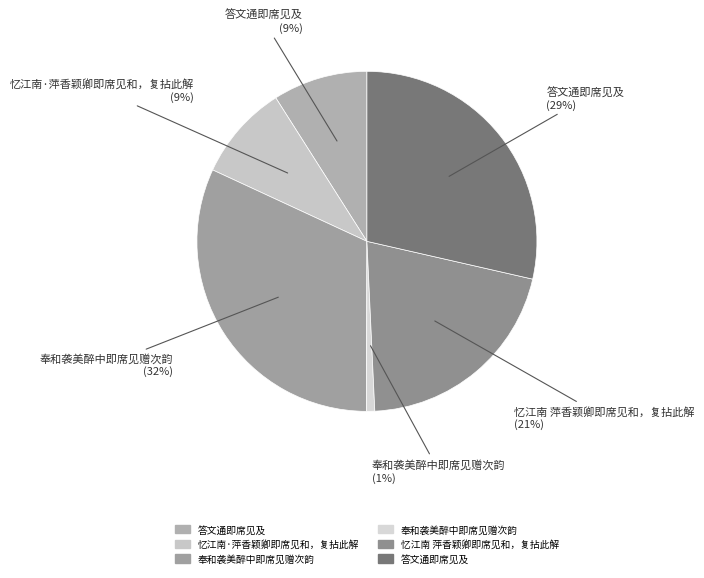

How many slices are in this pie chart?

6